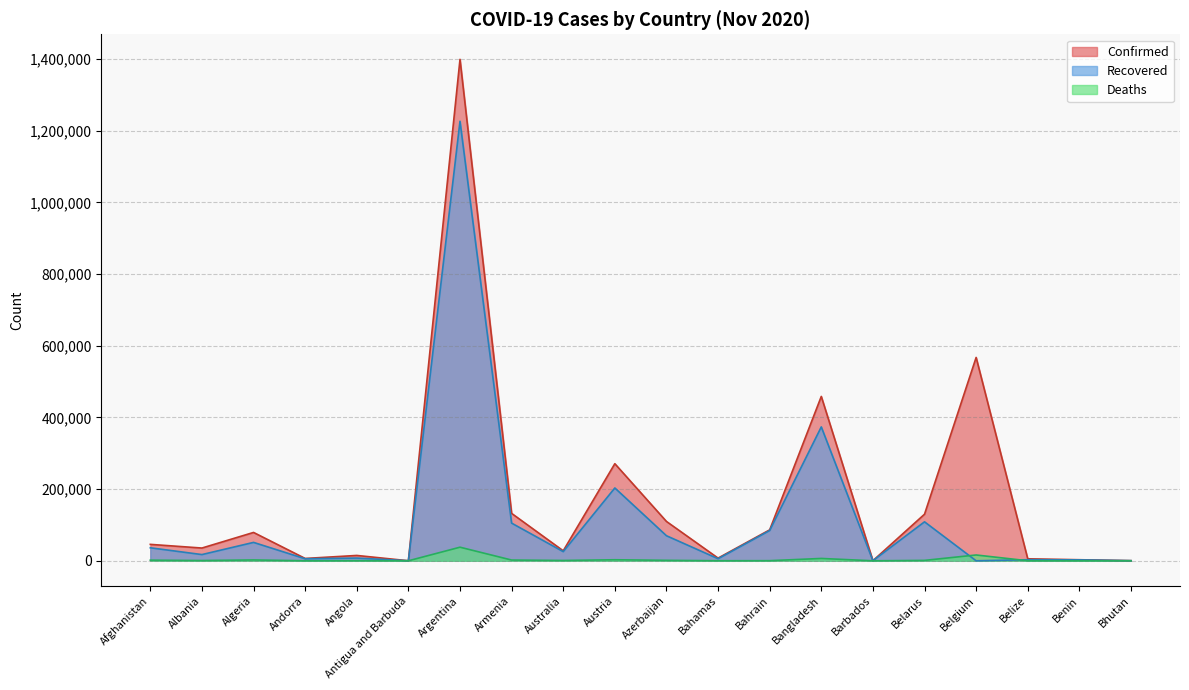

What is the approximate value of Deaths at Belarus, to the nearest 10?

1130